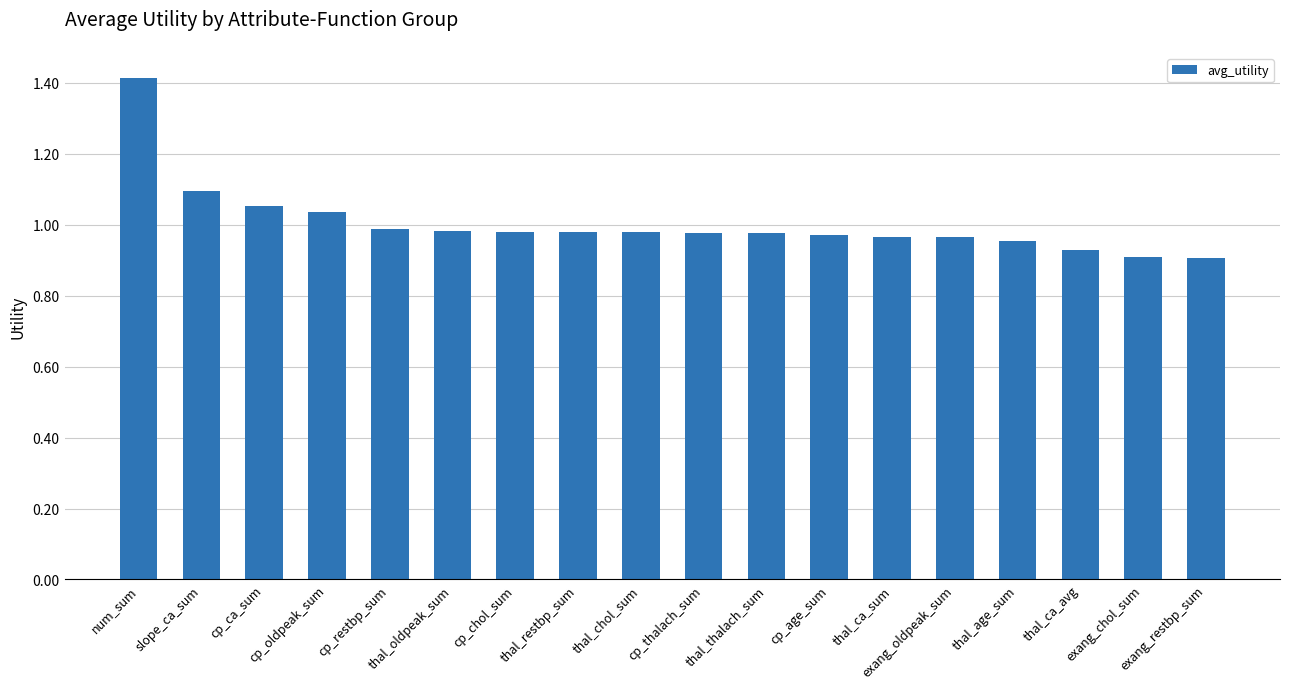

Is it true that the value at exang_restbp_sum is 0.9?

True